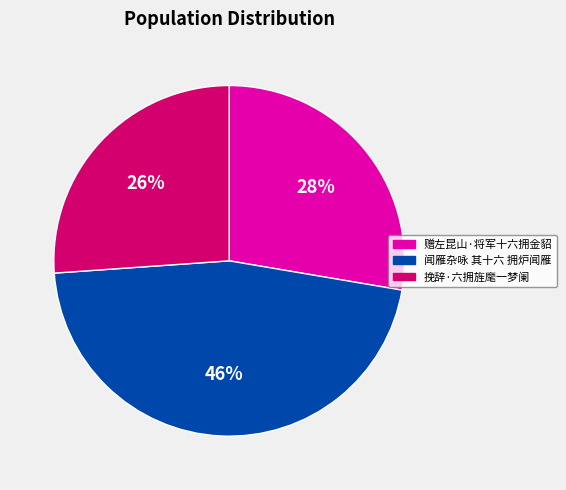

Is there any slice that represents more than half of the pie?

No